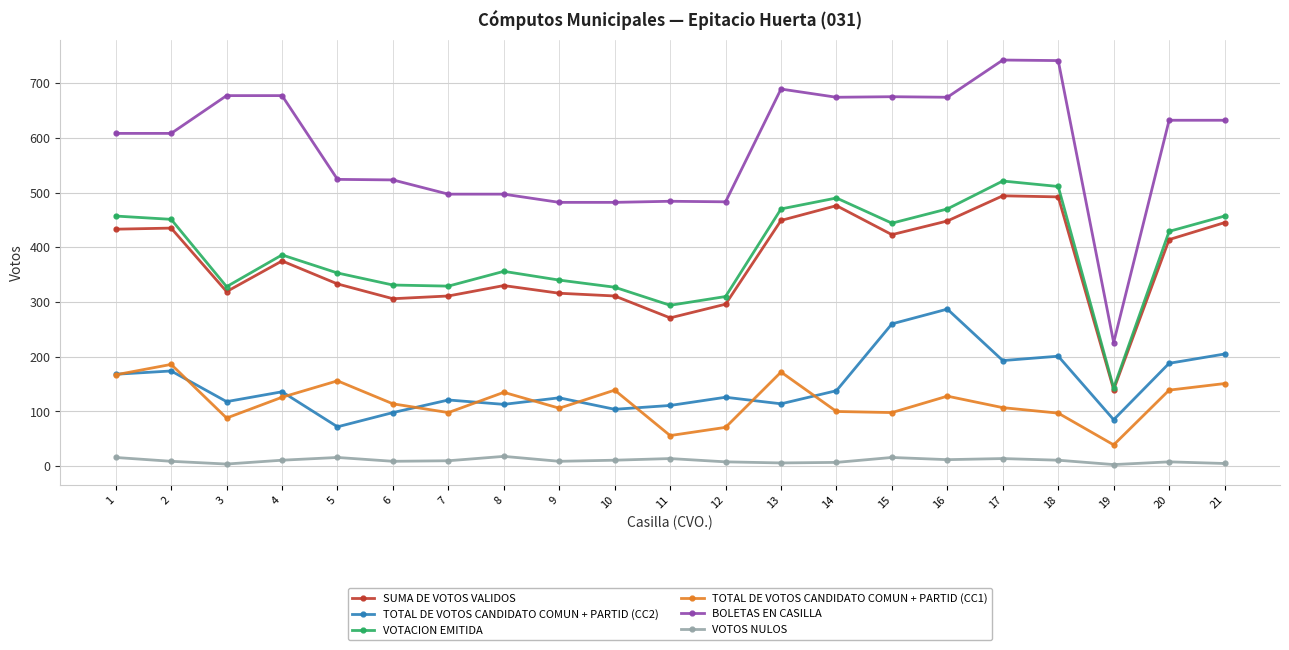

True or false: BOLETAS EN CASILLA has a value of 839 at 11.

False